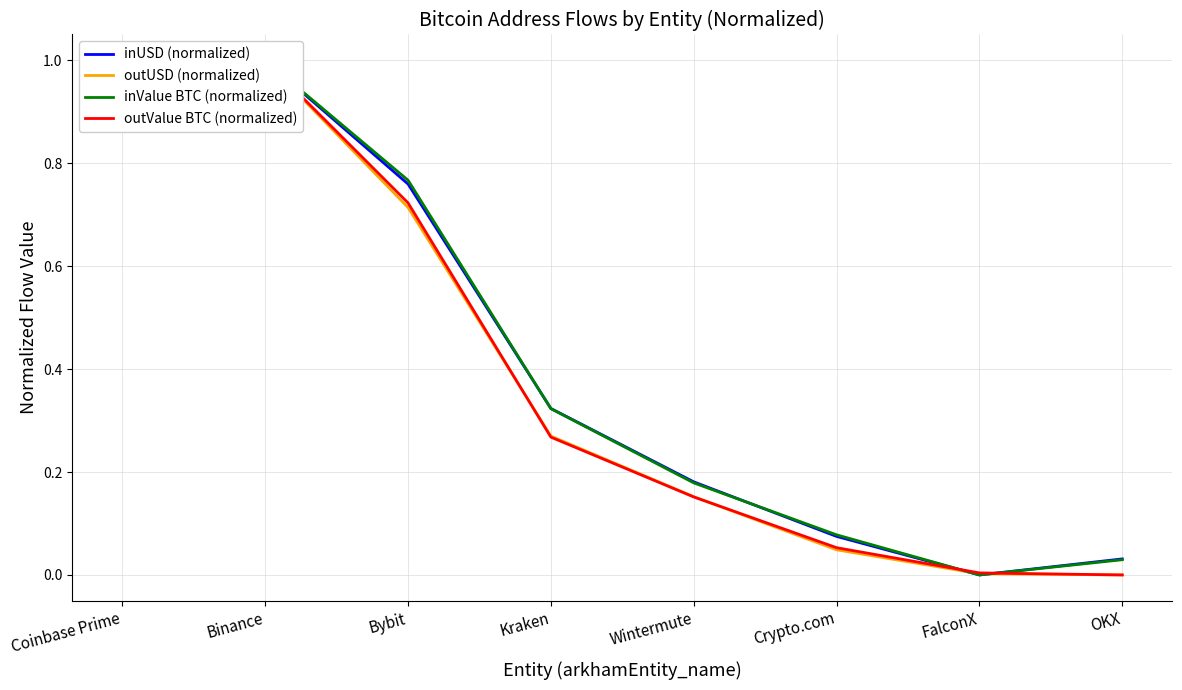

Between Coinbase Prime and OKX, which series saw the biggest shift?

inUSD (normalized)